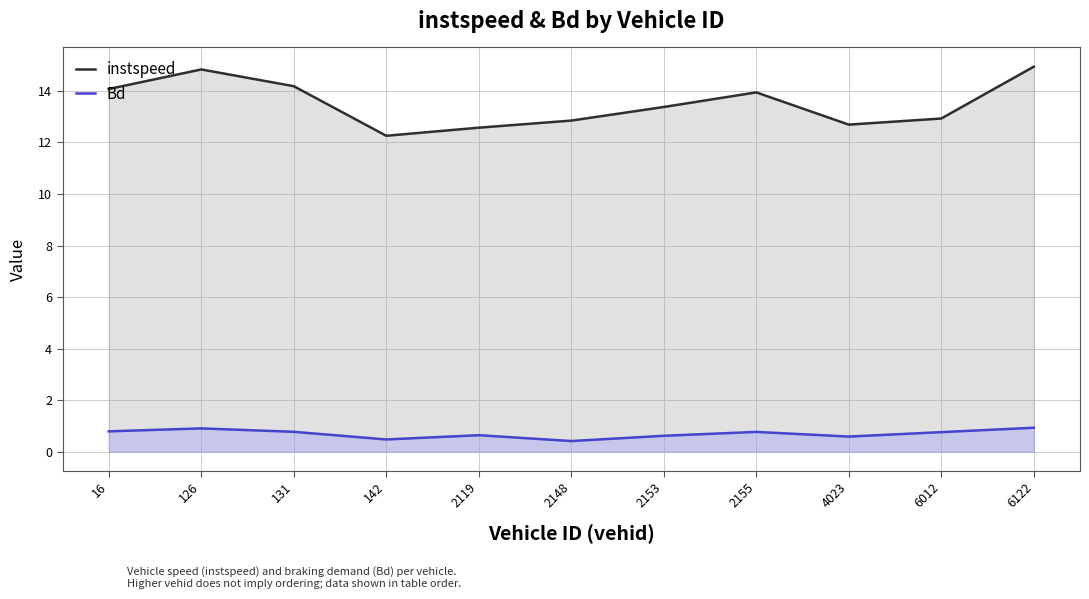

At which label does Bd reach its peak?

6122